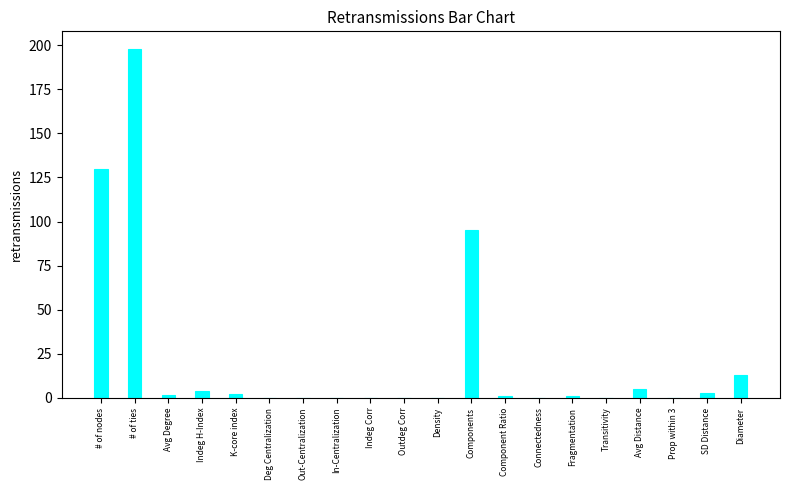

Which category has the highest value across all series?

# of ties